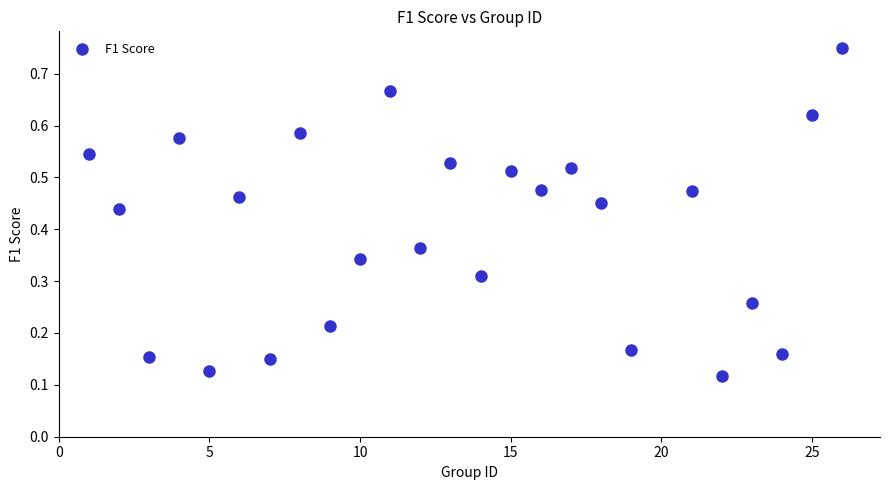

What is the range of X values (max minus min)?

25.0